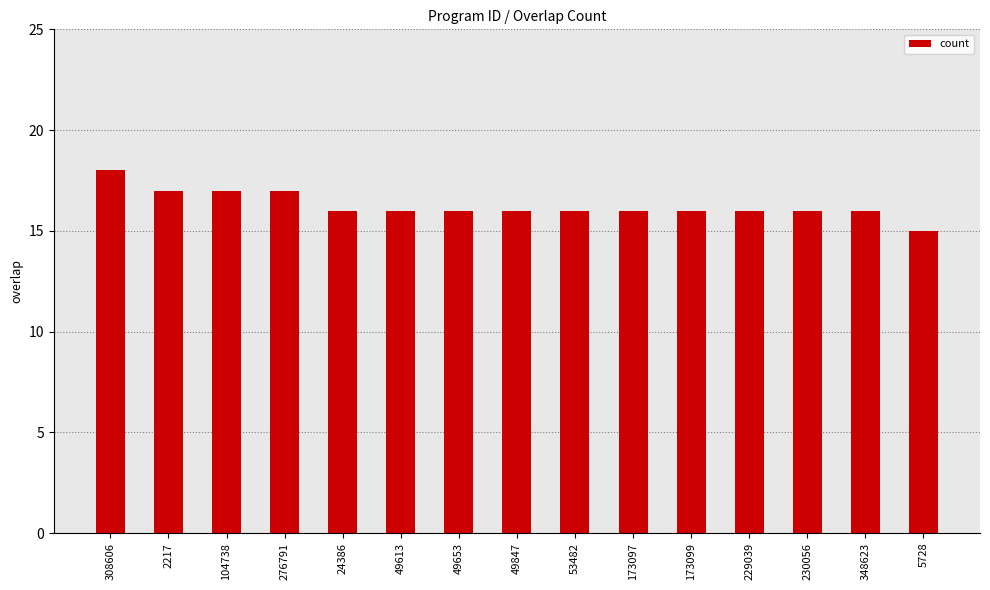

The value at 276791 is 17. True or false?

True